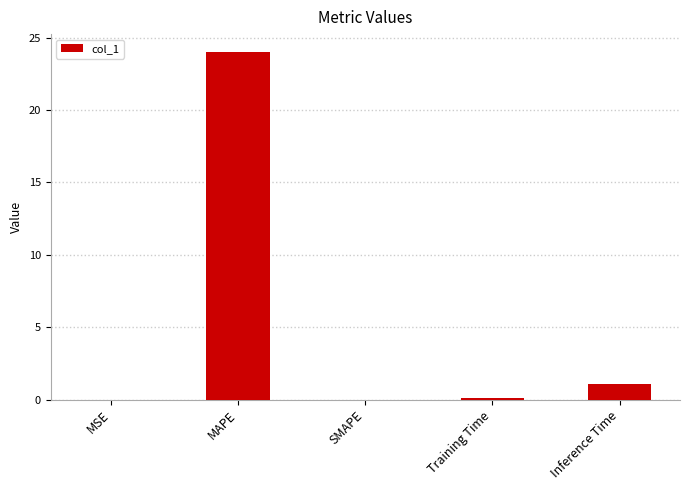

What is the sum of all values?

25.2